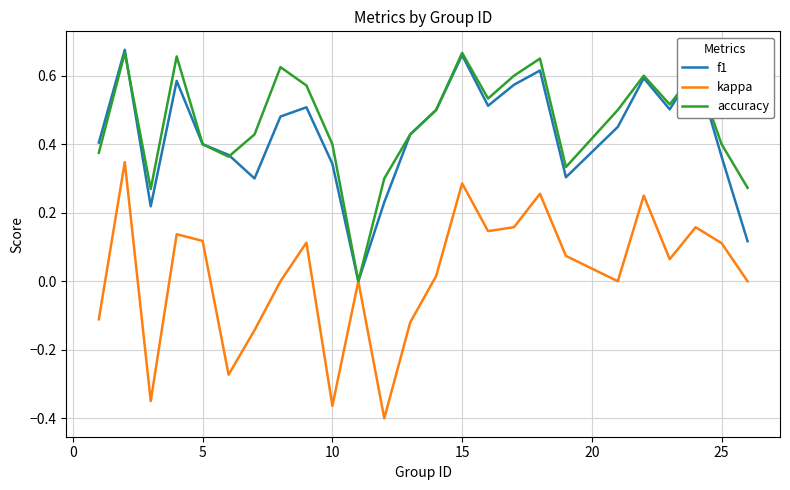

Which series has the widest spread of values?

kappa